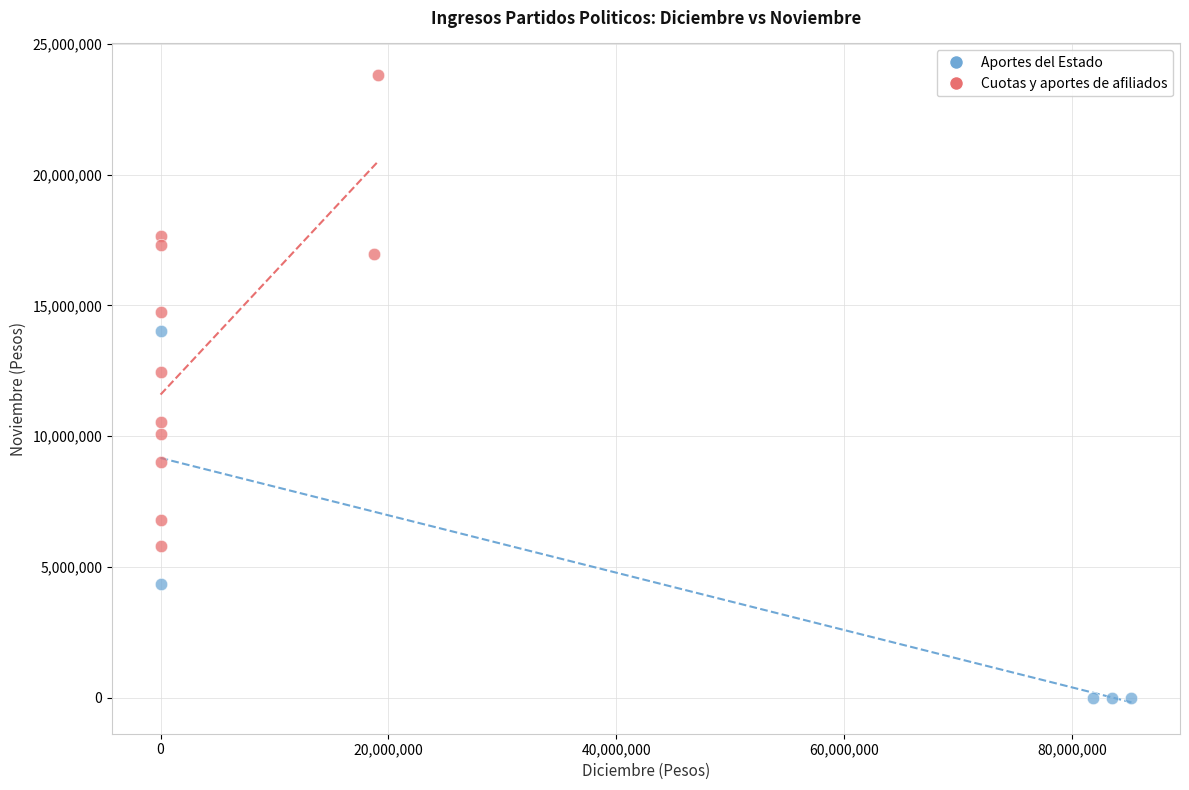

Which series has the largest Y range (max minus min)?

Cuotas y aportes de afiliados